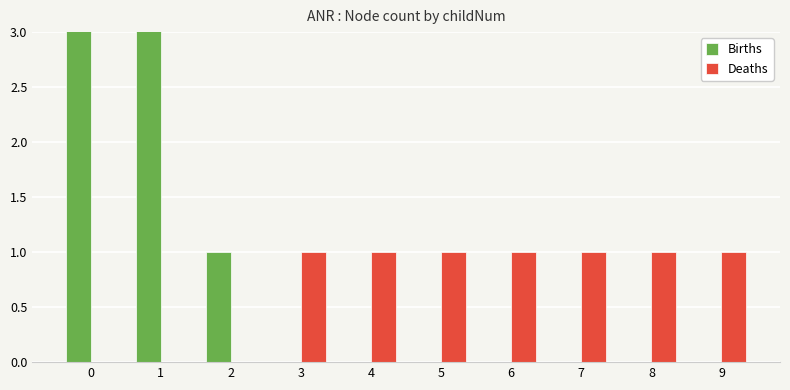

The Deaths series shows -1 at 2. True or false?

False